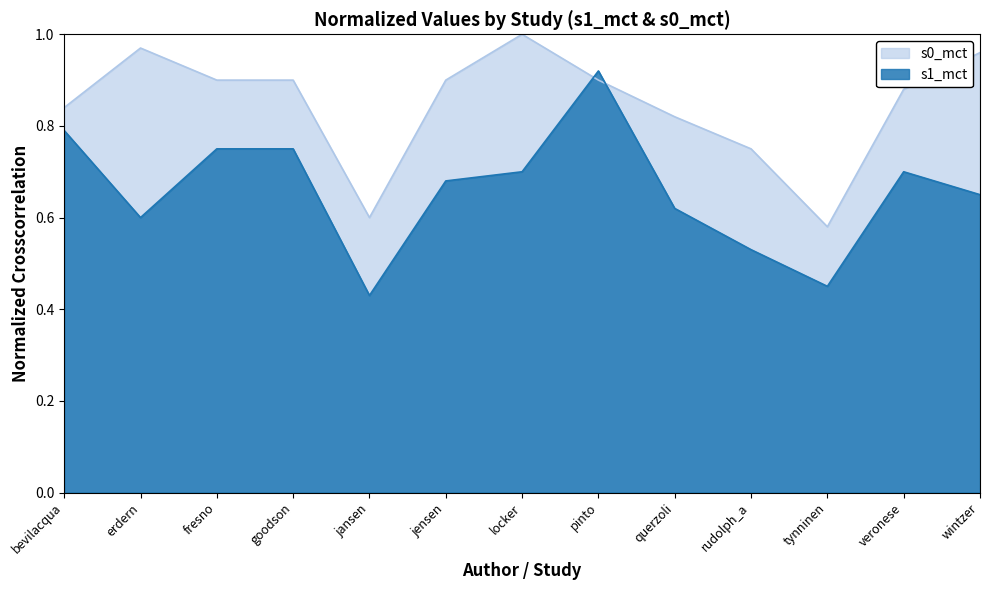

True or false: s1_mct and s0_mct intersect in this chart.

True